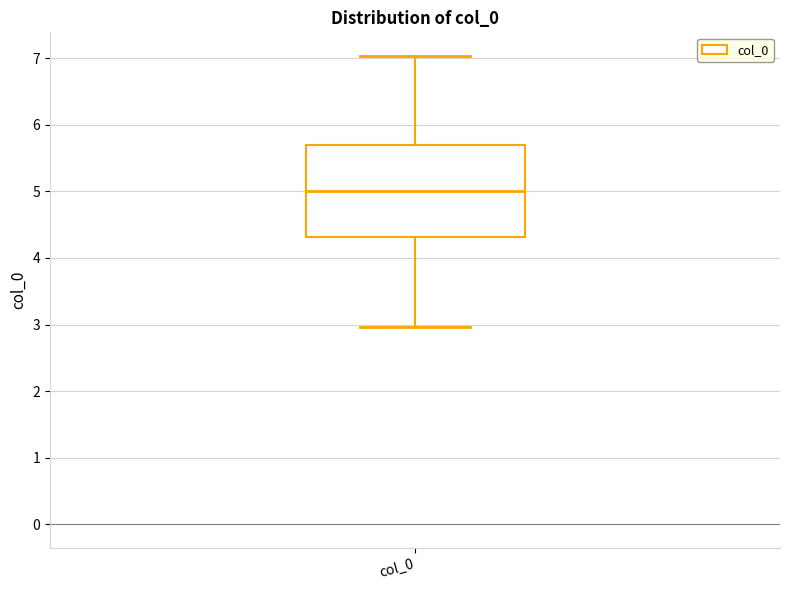

Read this box plot against the y-axis: the position of the median line, the range covered by the box, and the ends of both whiskers. The values are not printed on the chart, so give them approximately, as read against the axis.

median 5.0, box 4.3 to 5.7, whiskers 3.0 to 7.0